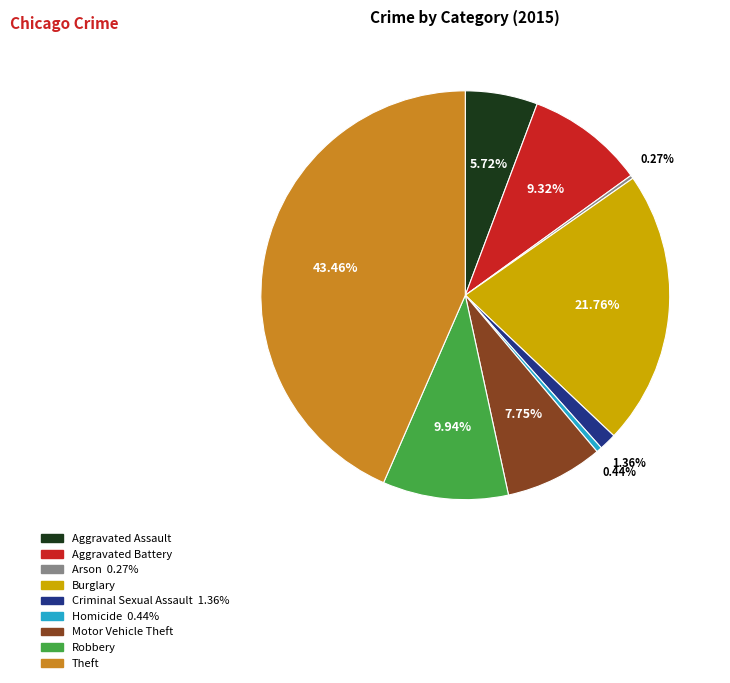

Does Motor Vehicle Theft account for over 50% of the chart?

No